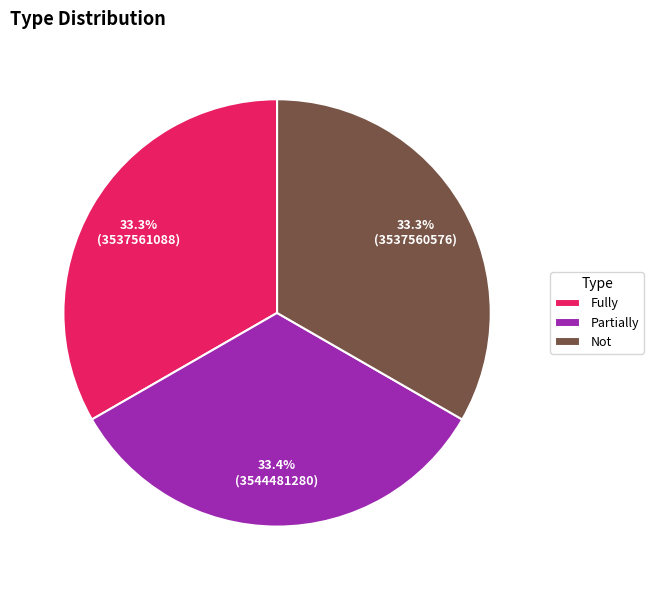

How many slices are in this pie chart?

3